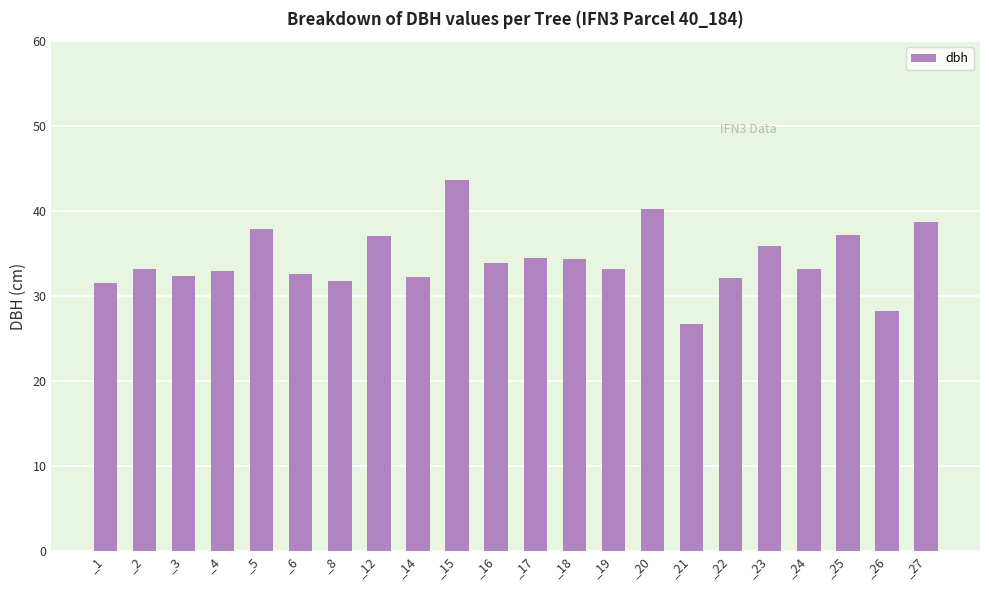

Approximately how many times larger is the value at _23 compared to _4?

1.1